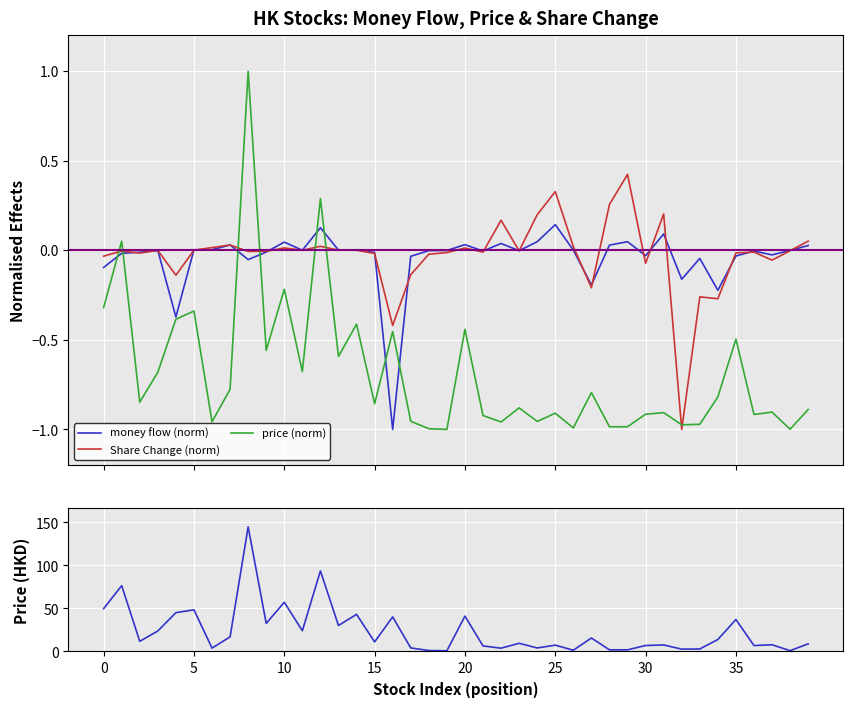

At which category is the sum across all series the highest?

8